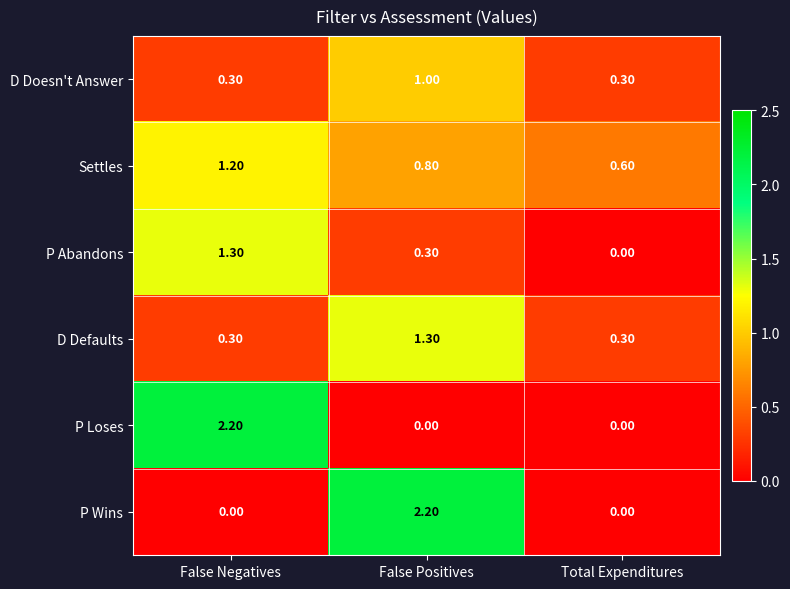

What is the spread (max minus min) of values at Total Expenditures?

0.6